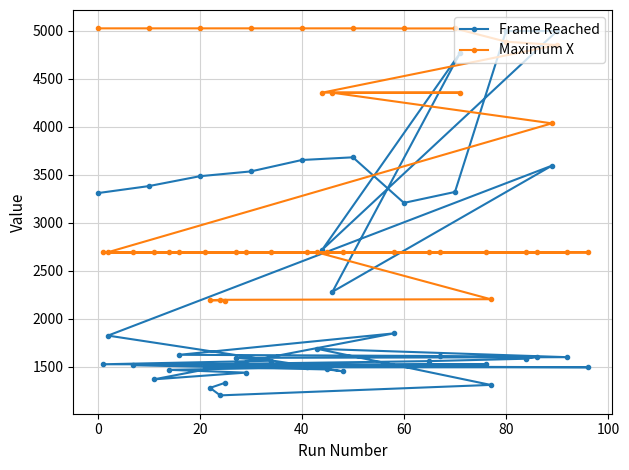

What is the minimum value for Maximum X?

2188